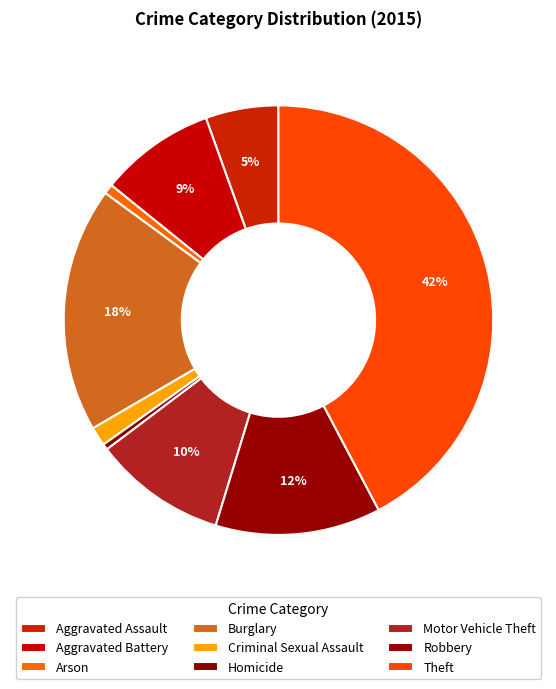

What is the ratio of the value at Motor Vehicle Theft to the value at Arson?

13.6